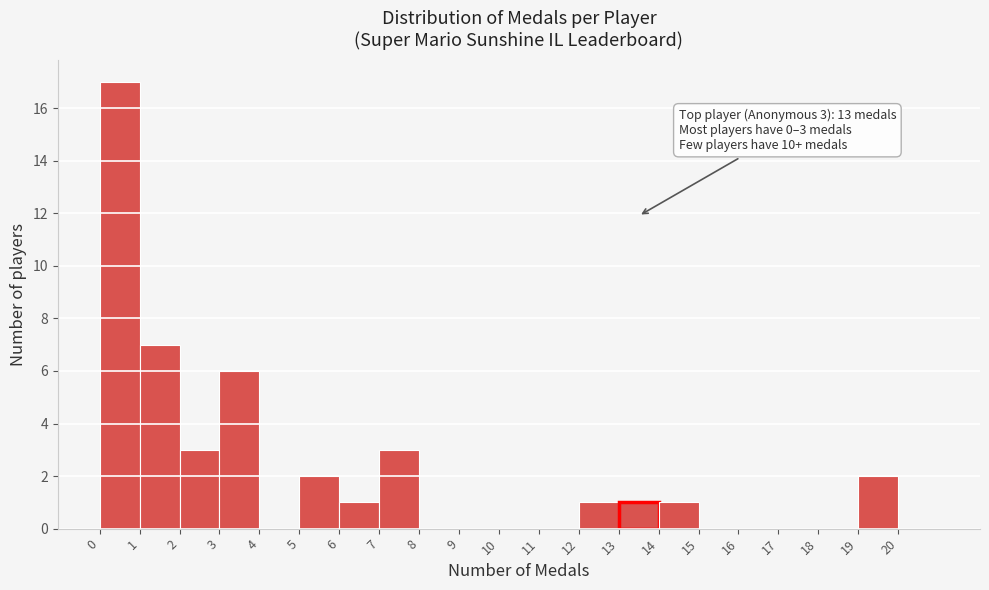

Which range on the x-axis has the tallest bar?

0 to 1